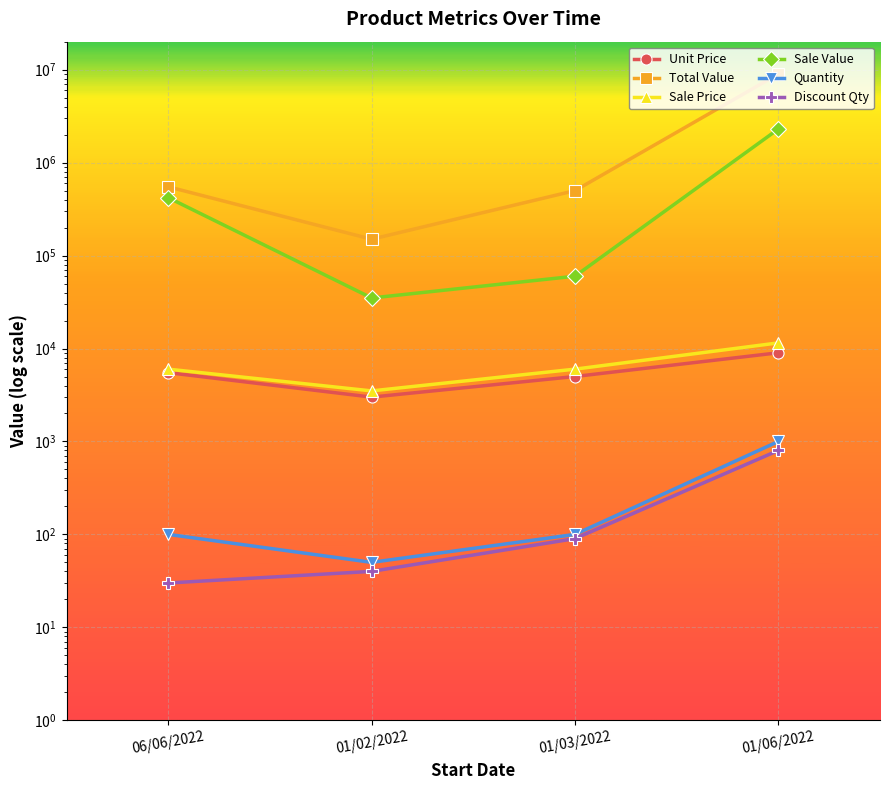

Where is Total Value nearest to the value 4575000?

06/06/2022